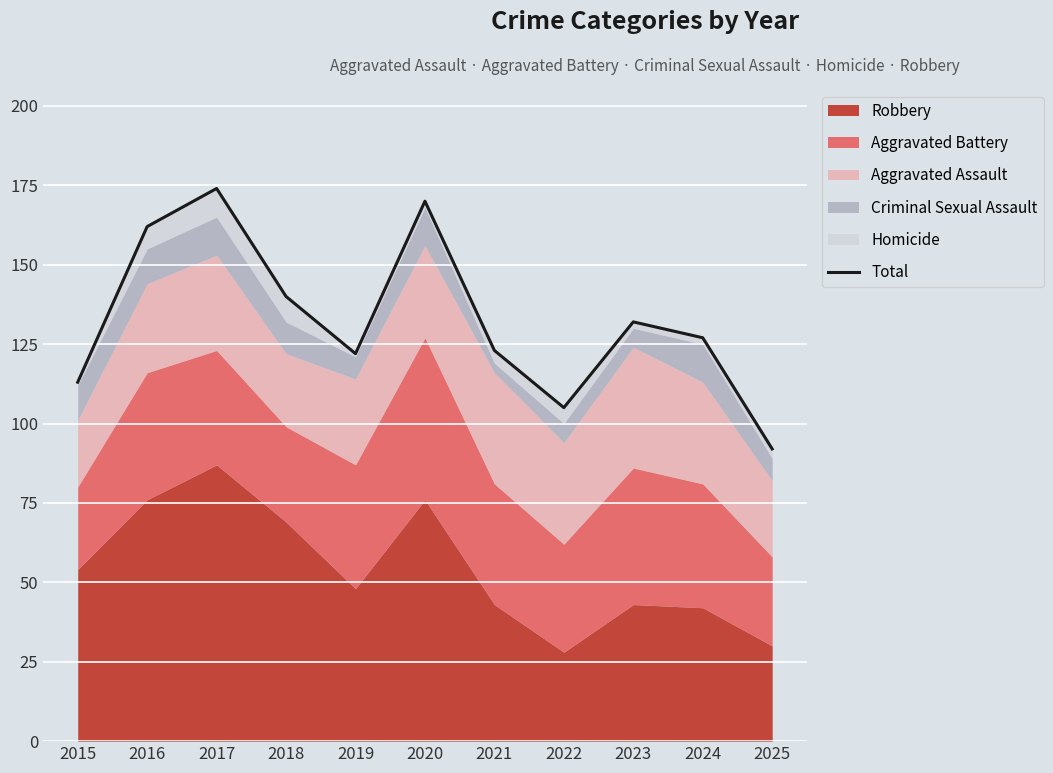

How many points are lower than both their immediate neighbors (excluding endpoints)?

2